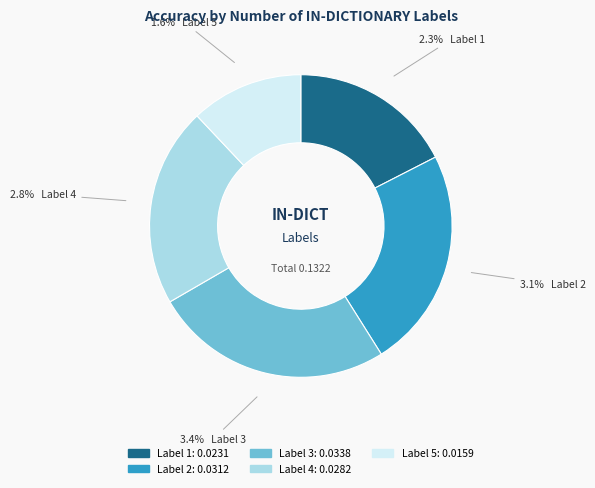

Which slice is the smallest?

5